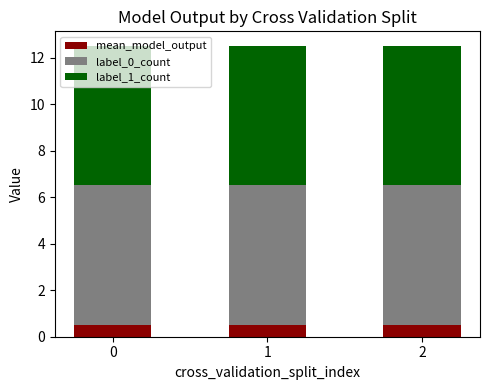

Is it true that mean_model_output equals 0.5 at 1?

True